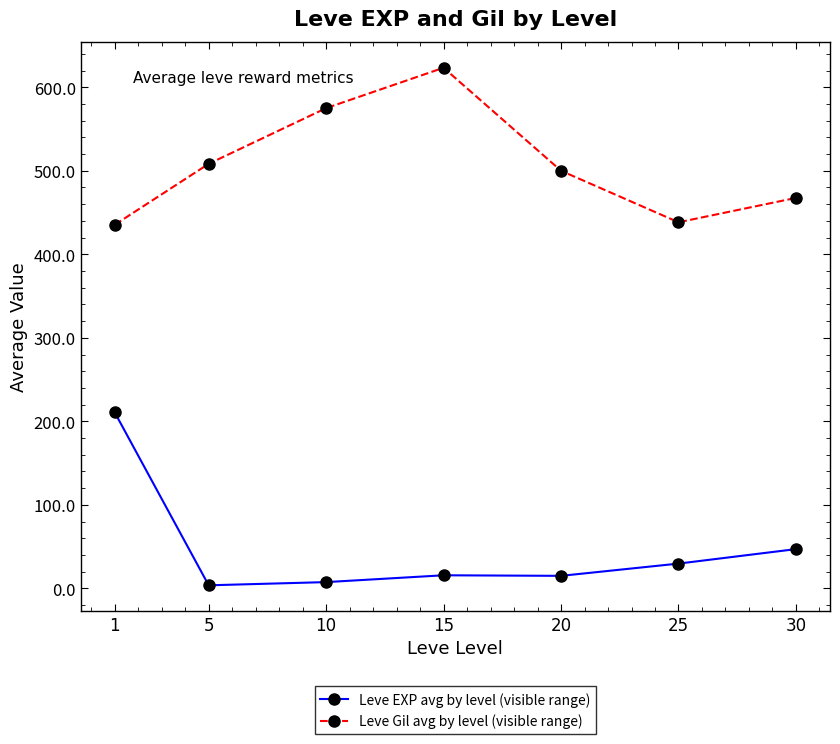

What is the approximate value of Leve Gil avg by level (visible range) at 1?

435.3